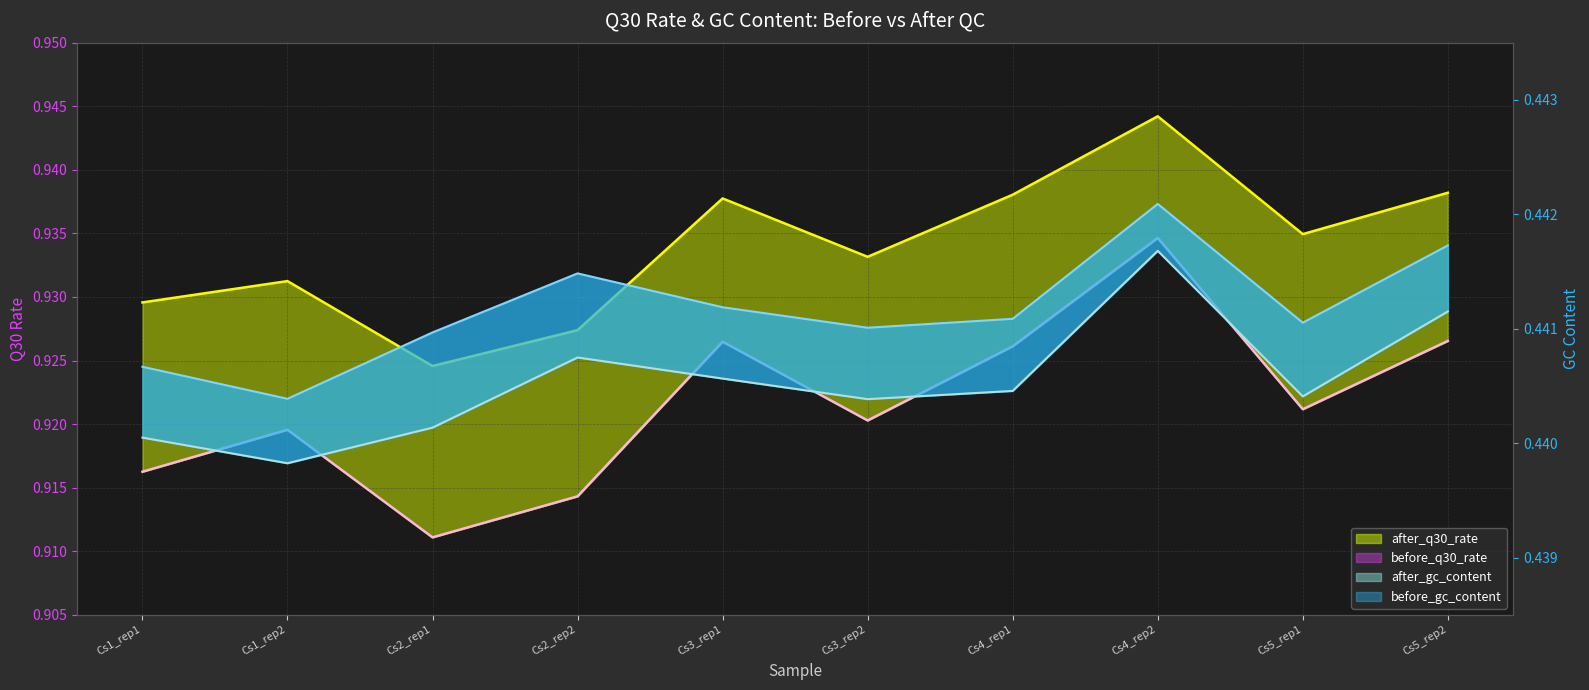

Which category has the highest value in the before_gc_content series?

Cs4_rep2